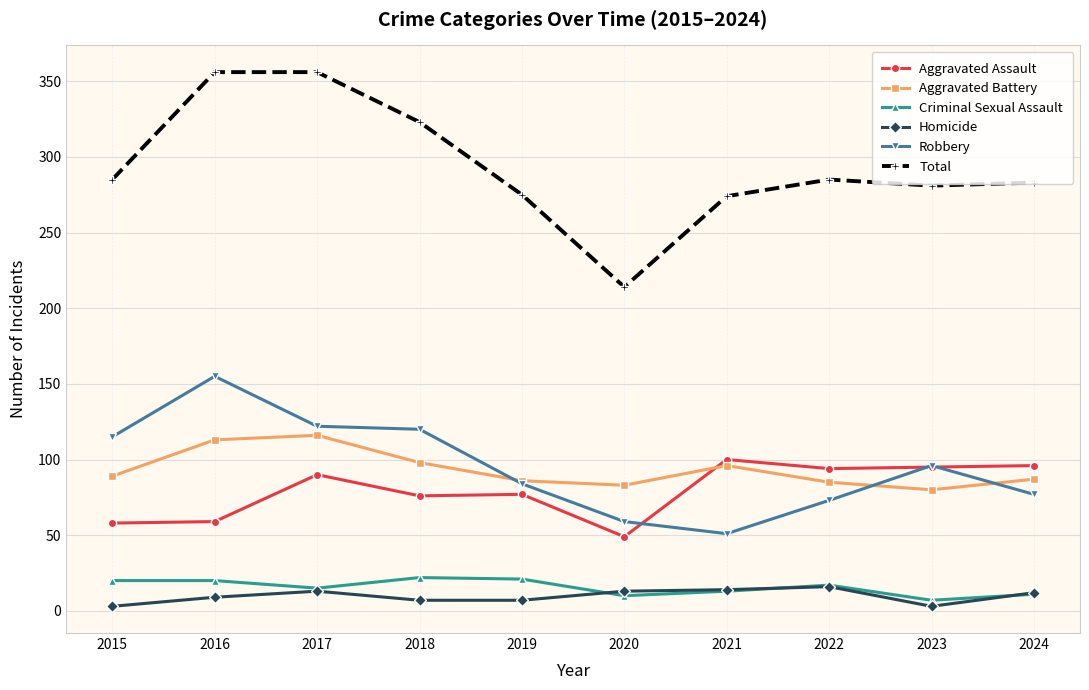

Is the value of Aggravated Battery at 2019 greater than the value of Aggravated Assault at 2019?

Yes